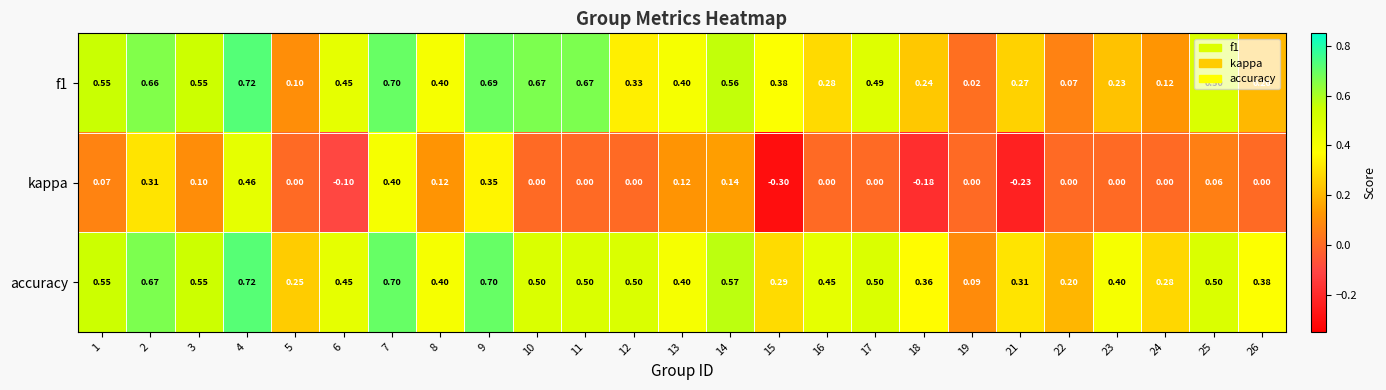

Which series has the largest total across all categories?

accuracy